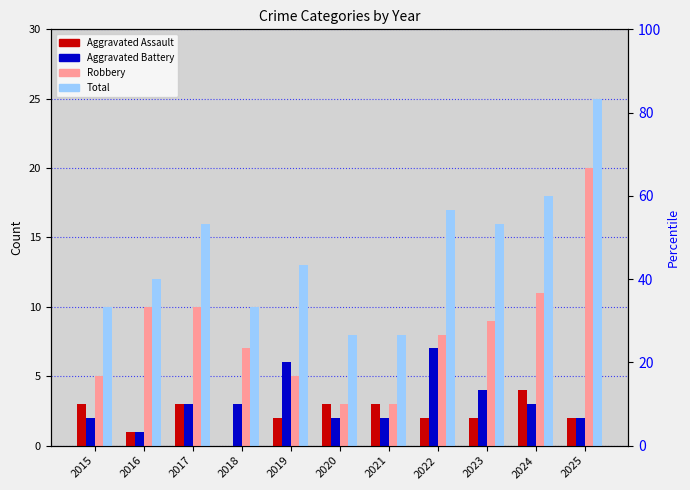

List the series in order of their peak value, highest first.

Total, Robbery, Aggravated Battery, Aggravated Assault